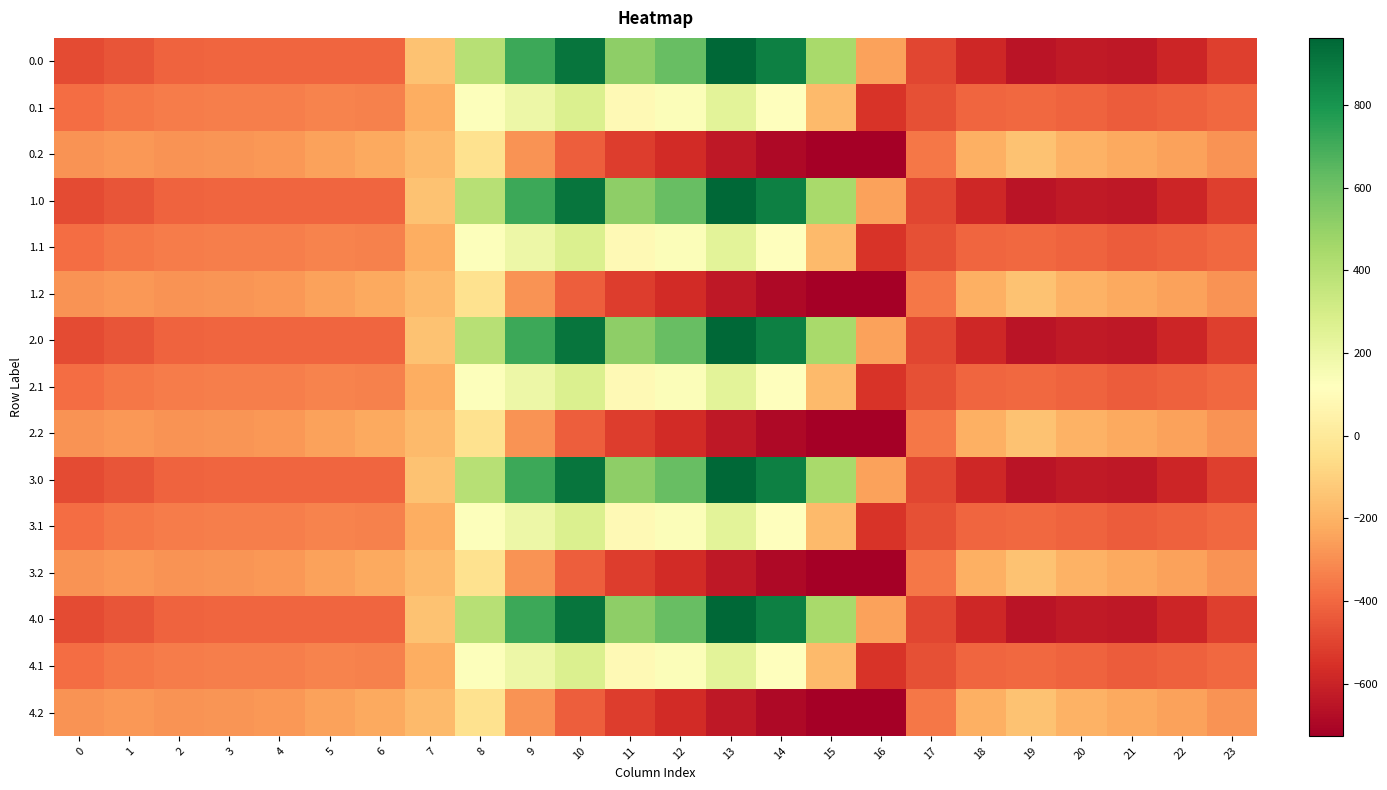

Reading right to left, extract all data points from this chart.

0.0: 23=-511.3	22=-592.3	21=-638.4	20=-629.9	19=-649.2	18=-586.7	17=-494.8	16=-250.9	15=443.0	14=870.3	13=962.7	12=619.4	11=516.0	10=916.2	9=716.9	8=395.3	7=-150.1	6=-408.0	5=-403.8	4=-404.9	3=-404.4	2=-410.3	1=-449.5	0=-482.0
0.1: 23=-399.4	22=-419.9	21=-432.4	20=-414.5	19=-400.2	18=-405.4	17=-466.6	16=-547.3	15=-173.1	14=113.7	13=241.5	12=134.6	11=87.0	10=274.1	9=191.1	8=125.2	7=-217.1	6=-332.2	5=-325.7	4=-339.6	3=-342.7	2=-347.9	1=-361.1	0=-384.6
0.2: 23=-287.5	22=-247.4	21=-226.4	20=-199.2	19=-151.0	18=-210.0	17=-362.4	16=-726.6	15=-725.8	14=-687.4	13=-640.4	12=-571.2	11=-520.6	10=-423.5	9=-288.5	8=-35.3	7=-176.6	6=-228.8	5=-245.0	4=-274.4	3=-281.0	2=-285.5	1=-272.7	0=-287.1
1.0: 23=-511.3	22=-592.3	21=-638.4	20=-629.9	19=-649.2	18=-586.7	17=-494.8	16=-250.9	15=443.0	14=870.3	13=962.7	12=619.4	11=516.0	10=916.2	9=716.9	8=395.3	7=-150.1	6=-408.0	5=-403.8	4=-404.9	3=-404.4	2=-410.3	1=-449.5	0=-482.0
1.1: 23=-399.4	22=-419.9	21=-432.4	20=-414.5	19=-400.2	18=-405.4	17=-466.6	16=-547.3	15=-173.1	14=113.7	13=241.5	12=134.6	11=87.0	10=274.1	9=191.1	8=125.2	7=-217.1	6=-332.2	5=-325.7	4=-339.6	3=-342.7	2=-347.9	1=-361.1	0=-384.6
1.2: 23=-287.5	22=-247.4	21=-226.4	20=-199.2	19=-151.0	18=-210.0	17=-362.4	16=-726.6	15=-725.8	14=-687.4	13=-640.4	12=-571.2	11=-520.6	10=-423.5	9=-288.5	8=-35.3	7=-176.6	6=-228.8	5=-245.0	4=-274.4	3=-281.0	2=-285.5	1=-272.7	0=-287.1
2.0: 23=-511.3	22=-592.3	21=-638.4	20=-629.9	19=-649.2	18=-586.7	17=-494.8	16=-250.9	15=443.0	14=870.3	13=962.7	12=619.4	11=516.0	10=916.2	9=716.9	8=395.3	7=-150.1	6=-408.0	5=-403.8	4=-404.9	3=-404.4	2=-410.3	1=-449.5	0=-482.0
2.1: 23=-399.4	22=-419.9	21=-432.4	20=-414.5	19=-400.2	18=-405.4	17=-466.6	16=-547.3	15=-173.1	14=113.7	13=241.5	12=134.6	11=87.0	10=274.1	9=191.1	8=125.2	7=-217.1	6=-332.2	5=-325.7	4=-339.6	3=-342.7	2=-347.9	1=-361.1	0=-384.6
2.2: 23=-287.5	22=-247.4	21=-226.4	20=-199.2	19=-151.0	18=-210.0	17=-362.4	16=-726.6	15=-725.8	14=-687.4	13=-640.4	12=-571.2	11=-520.6	10=-423.5	9=-288.5	8=-35.3	7=-176.6	6=-228.8	5=-245.0	4=-274.4	3=-281.0	2=-285.5	1=-272.7	0=-287.1
3.0: 23=-511.3	22=-592.3	21=-638.4	20=-629.9	19=-649.2	18=-586.7	17=-494.8	16=-250.9	15=443.0	14=870.3	13=962.7	12=619.4	11=516.0	10=916.2	9=716.9	8=395.3	7=-150.1	6=-408.0	5=-403.8	4=-404.9	3=-404.4	2=-410.3	1=-449.5	0=-482.0
3.1: 23=-399.4	22=-419.9	21=-432.4	20=-414.5	19=-400.2	18=-405.4	17=-466.6	16=-547.3	15=-173.1	14=113.7	13=241.5	12=134.6	11=87.0	10=274.1	9=191.1	8=125.2	7=-217.1	6=-332.2	5=-325.7	4=-339.6	3=-342.7	2=-347.9	1=-361.1	0=-384.6
3.2: 23=-287.5	22=-247.4	21=-226.4	20=-199.2	19=-151.0	18=-210.0	17=-362.4	16=-726.6	15=-725.8	14=-687.4	13=-640.4	12=-571.2	11=-520.6	10=-423.5	9=-288.5	8=-35.3	7=-176.6	6=-228.8	5=-245.0	4=-274.4	3=-281.0	2=-285.5	1=-272.7	0=-287.1
4.0: 23=-511.3	22=-592.3	21=-638.4	20=-629.9	19=-649.2	18=-586.7	17=-494.8	16=-250.9	15=443.0	14=870.3	13=962.7	12=619.4	11=516.0	10=916.2	9=716.9	8=395.3	7=-150.1	6=-408.0	5=-403.8	4=-404.9	3=-404.4	2=-410.3	1=-449.5	0=-482.0
4.1: 23=-399.4	22=-419.9	21=-432.4	20=-414.5	19=-400.2	18=-405.4	17=-466.6	16=-547.3	15=-173.1	14=113.7	13=241.5	12=134.6	11=87.0	10=274.1	9=191.1	8=125.2	7=-217.1	6=-332.2	5=-325.7	4=-339.6	3=-342.7	2=-347.9	1=-361.1	0=-384.6
4.2: 23=-287.5	22=-247.4	21=-226.4	20=-199.2	19=-151.0	18=-210.0	17=-362.4	16=-726.6	15=-725.8	14=-687.4	13=-640.4	12=-571.2	11=-520.6	10=-423.5	9=-288.5	8=-35.3	7=-176.6	6=-228.8	5=-245.0	4=-274.4	3=-281.0	2=-285.5	1=-272.7	0=-287.1